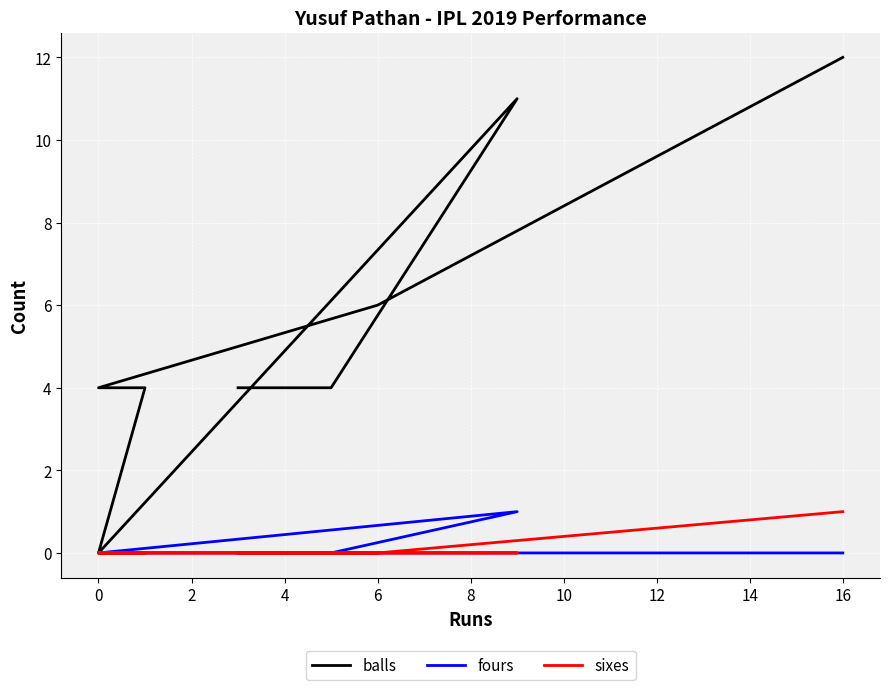

The value of balls at 0 is 2. True or false?

False